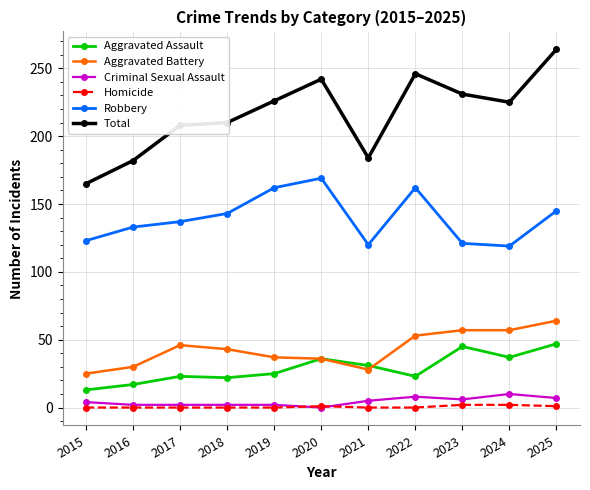

What are all the series names shown in the legend?

Aggravated Assault, Aggravated Battery, Criminal Sexual Assault, Homicide, Robbery, Total